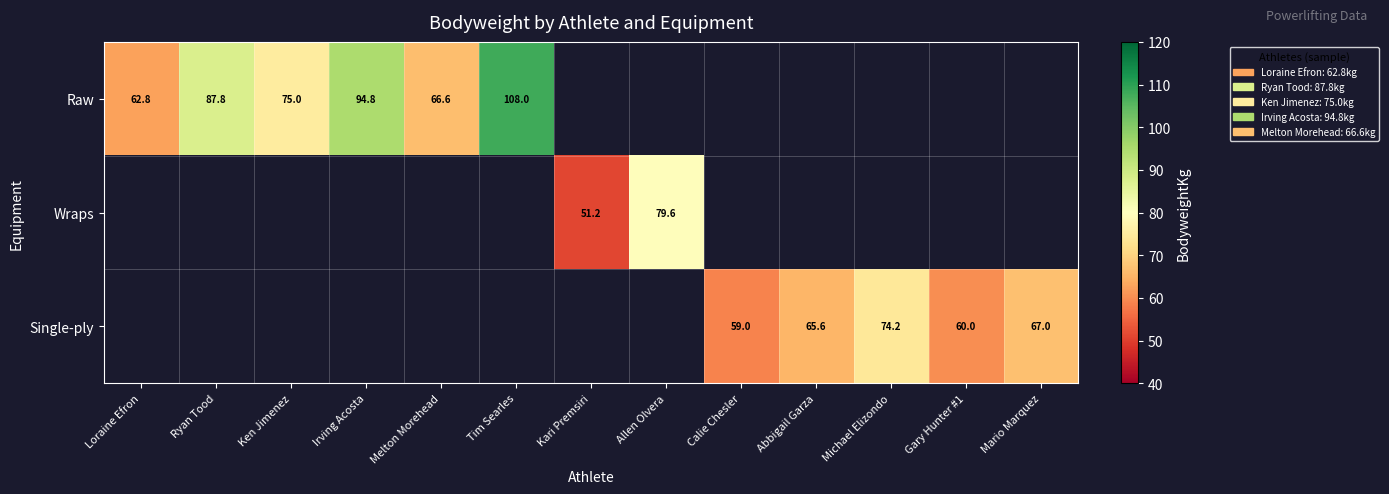

The value of Single-ply at Michael Elizondo is 103.9. True or false?

False